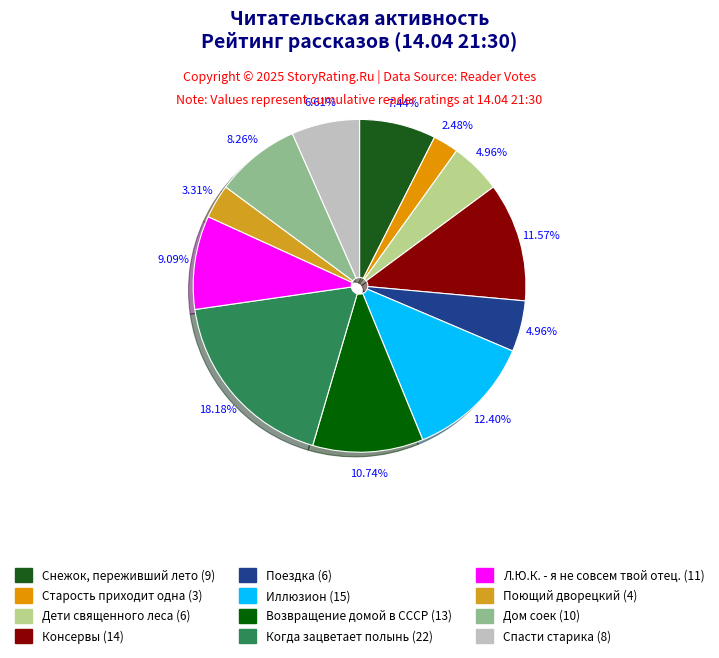

What is the change in value from Консервы to Дом соек?

-4